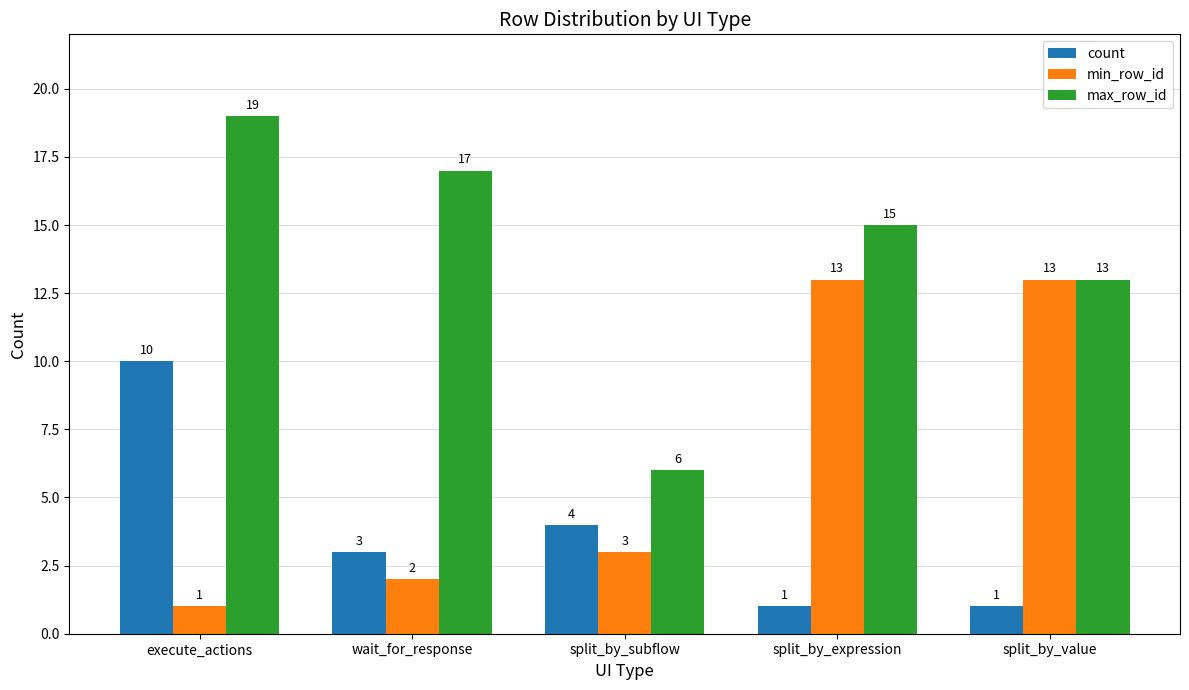

True or false: max_row_id has a value of 28 at wait_for_response.

False